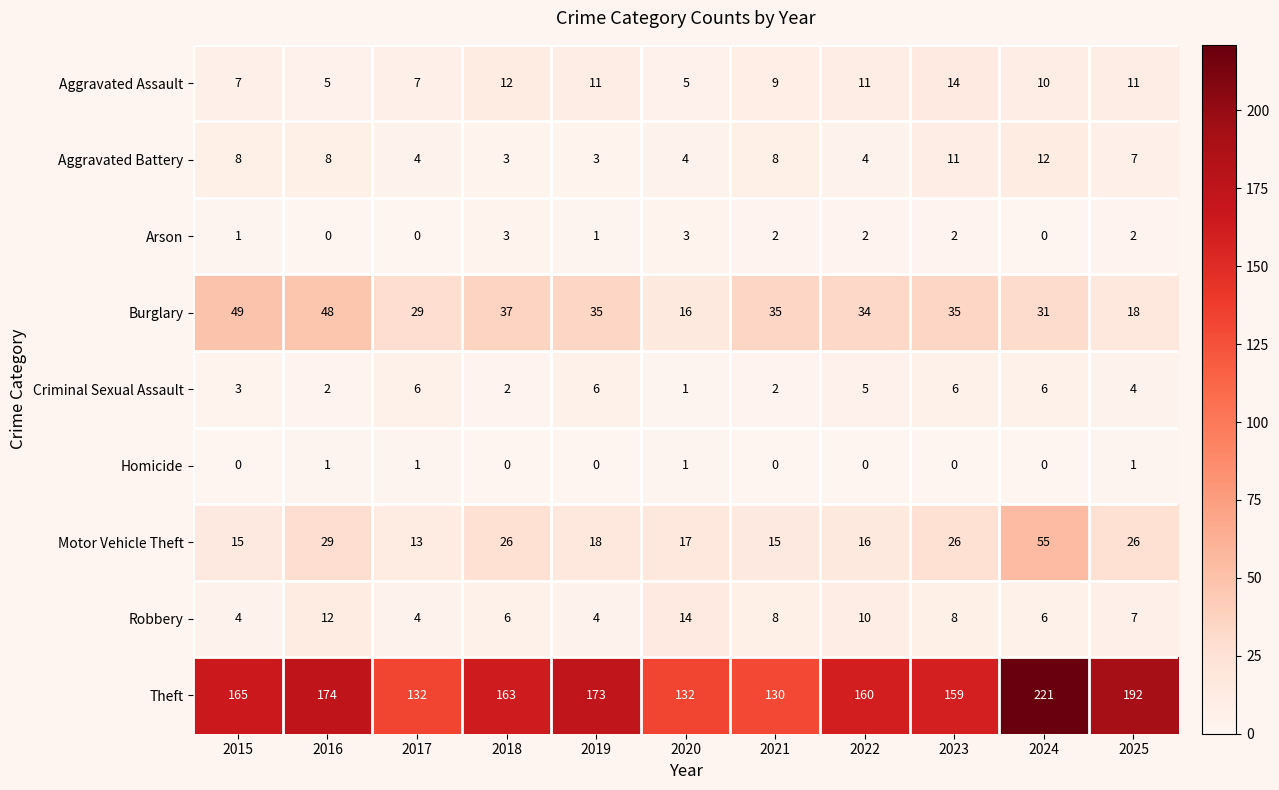

Which category has the highest value across all series?

2024